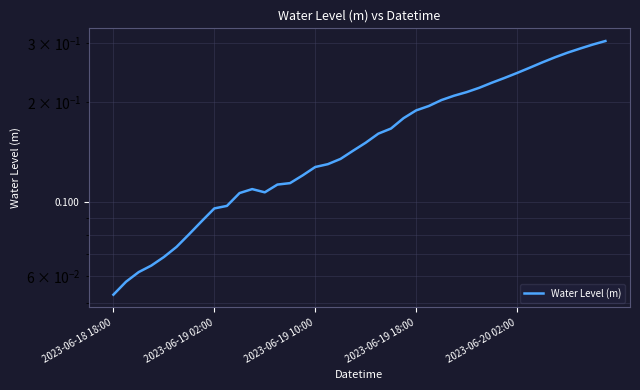

True or false: the data shows 0.4 at 33.

False